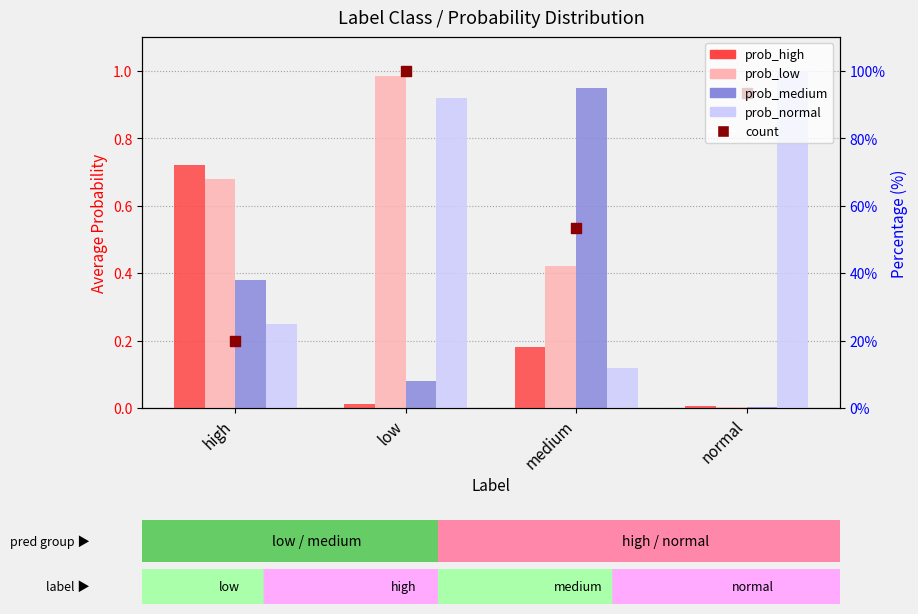

Which series has the largest Y range (max minus min)?

prob_low